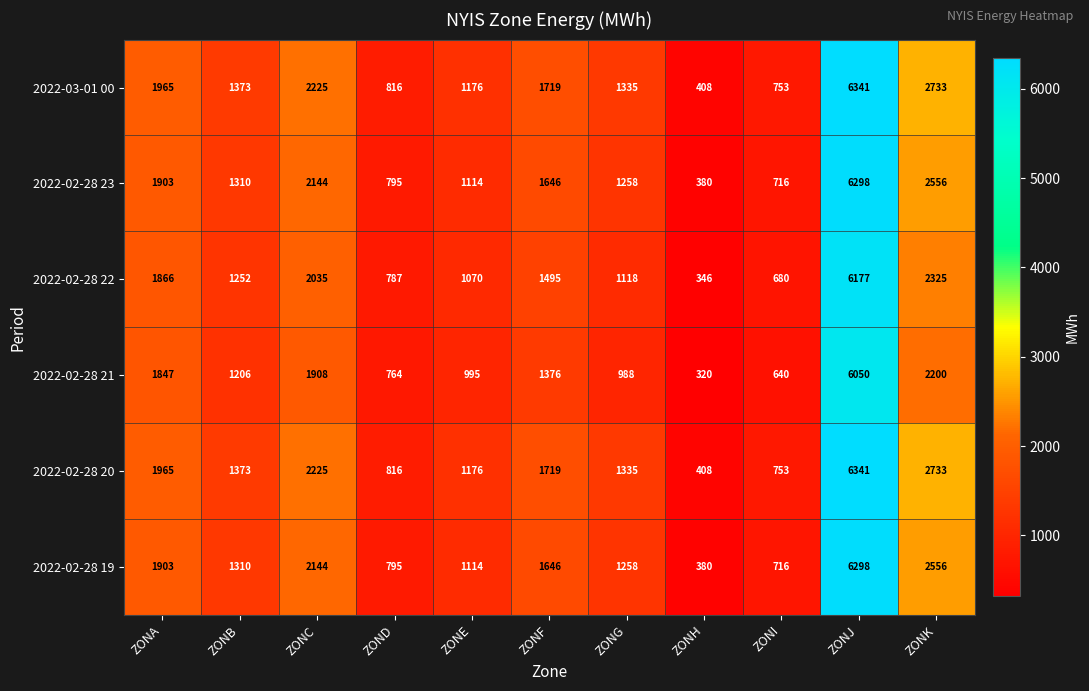

What is the spread (max minus min) of values at ZONC?

317